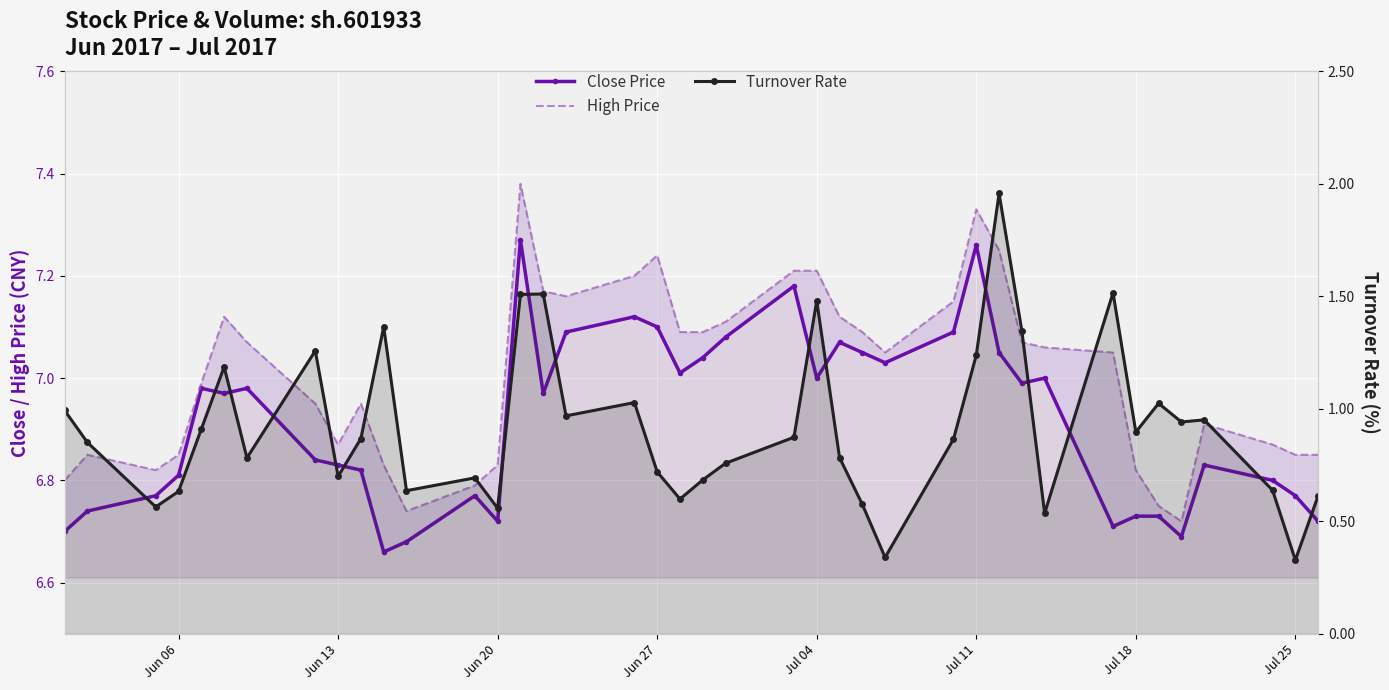

What are all the series names shown in the legend?

Close Price, High Price, Turnover Rate